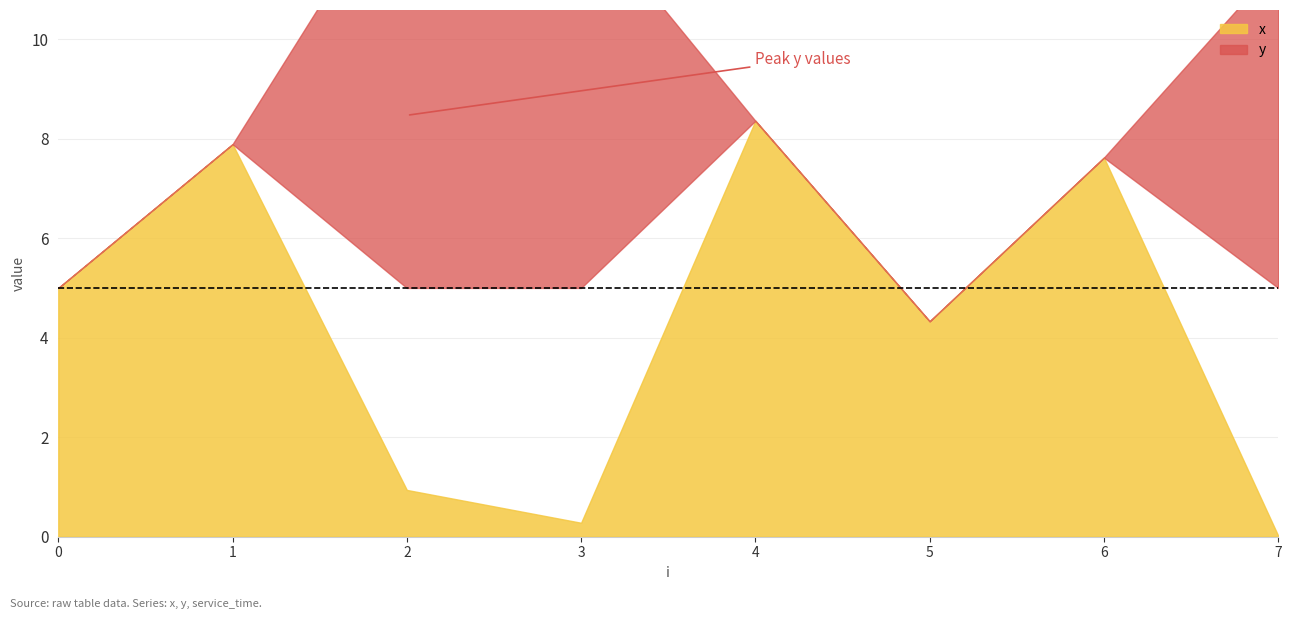

The x series shows 14.9 at 4. True or false?

False